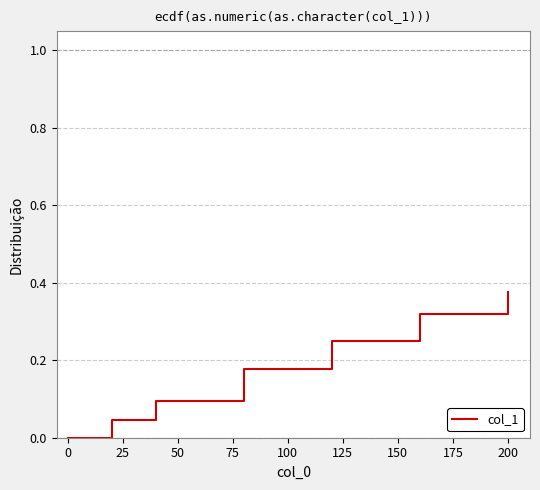

What is the sum of all values?

1.3